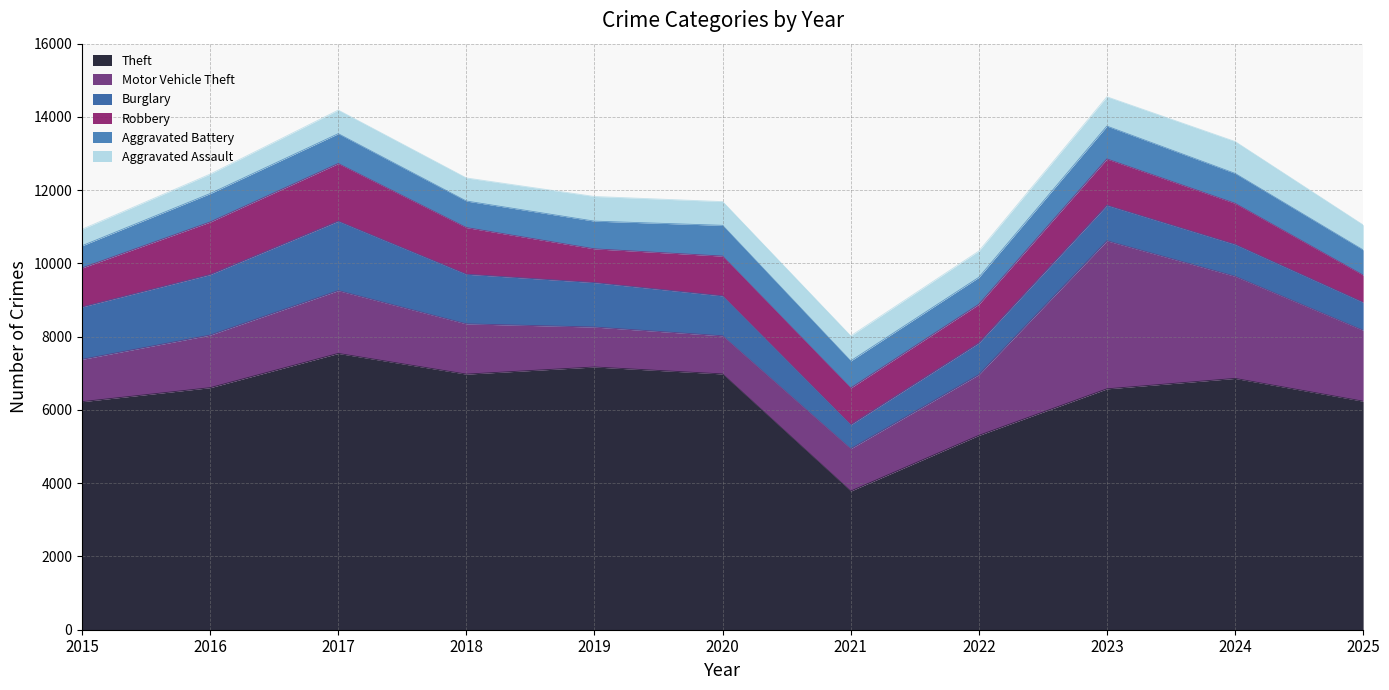

What is the sum of all Aggravated Assault values?

7325